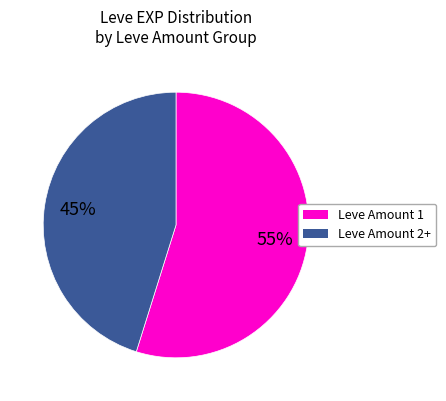

Is there any slice that represents more than half of the pie?

Yes